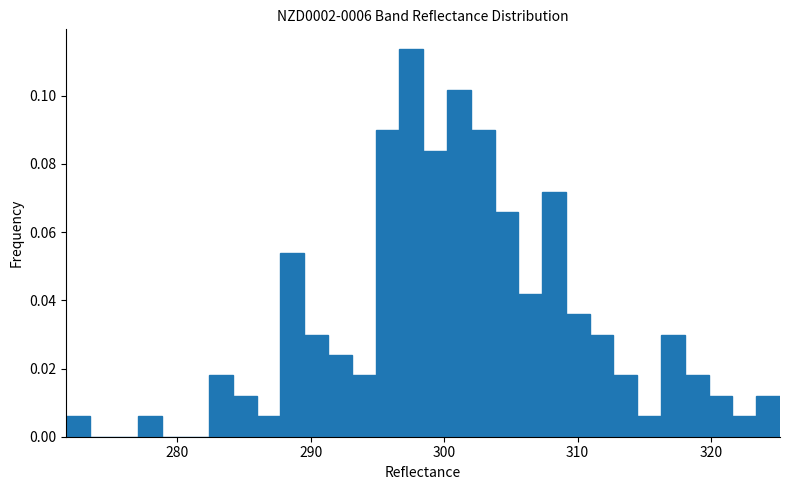

Around what value on the x-axis is the tallest bar? Give the approximate position of its centre, as read against the axis.

298